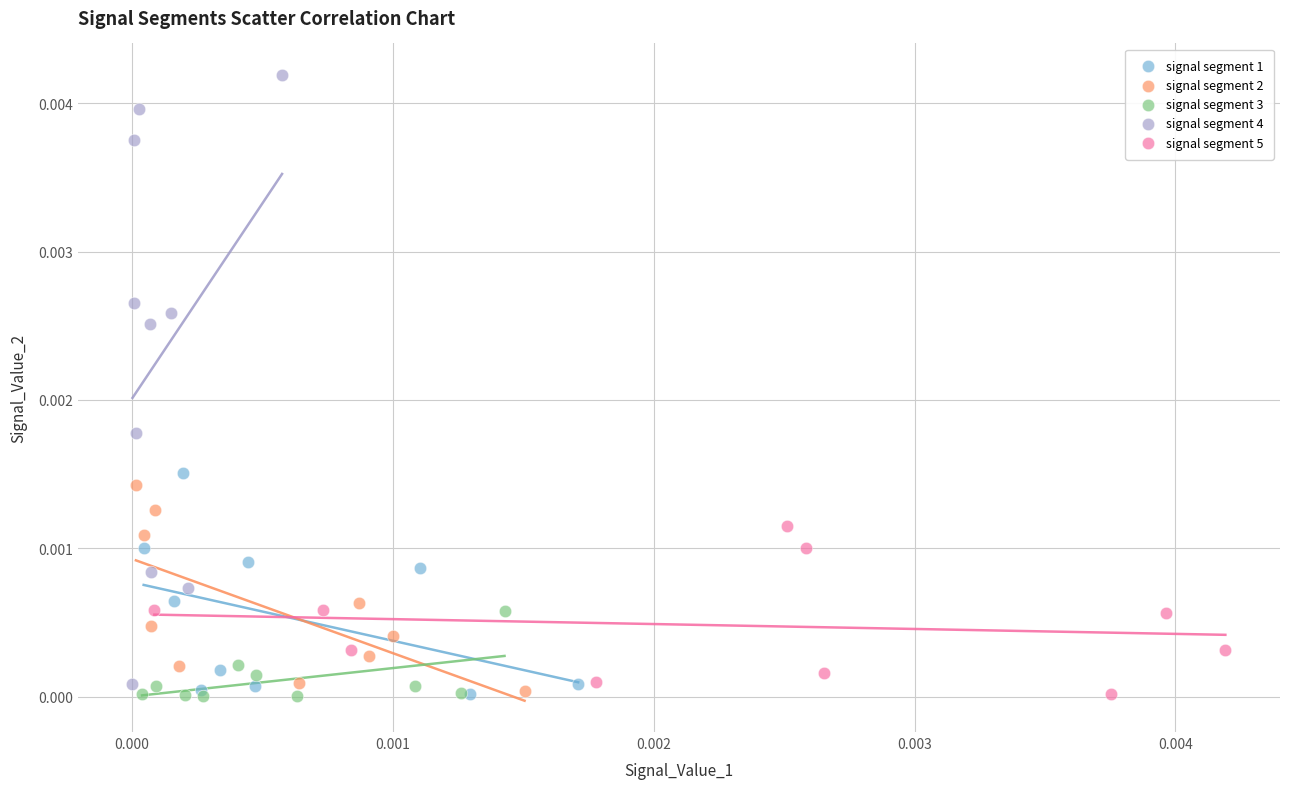

Which series has the widest spread of Y values?

signal segment 4